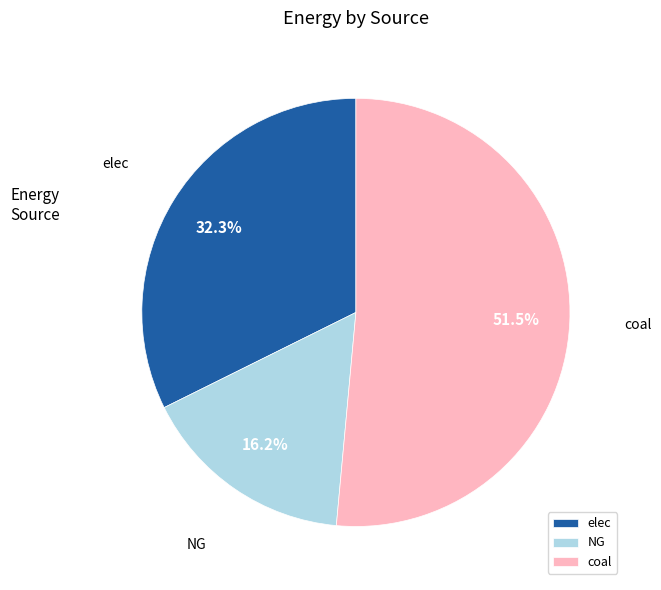

What percentage do NG and coal together represent?

67.7%